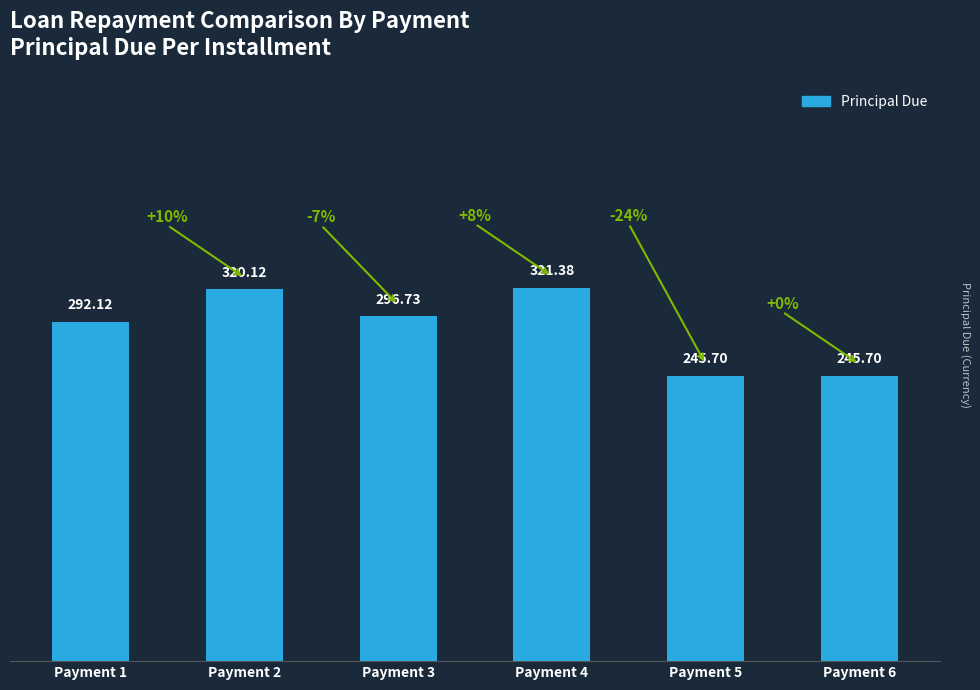

Which label corresponds to the largest value in the chart?

Payment 4